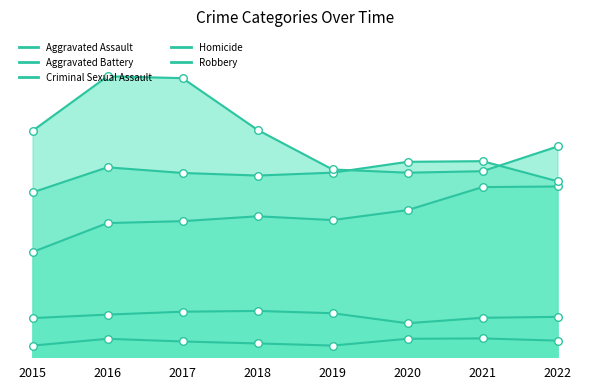

Which series has the widest spread of Y values?

Robbery